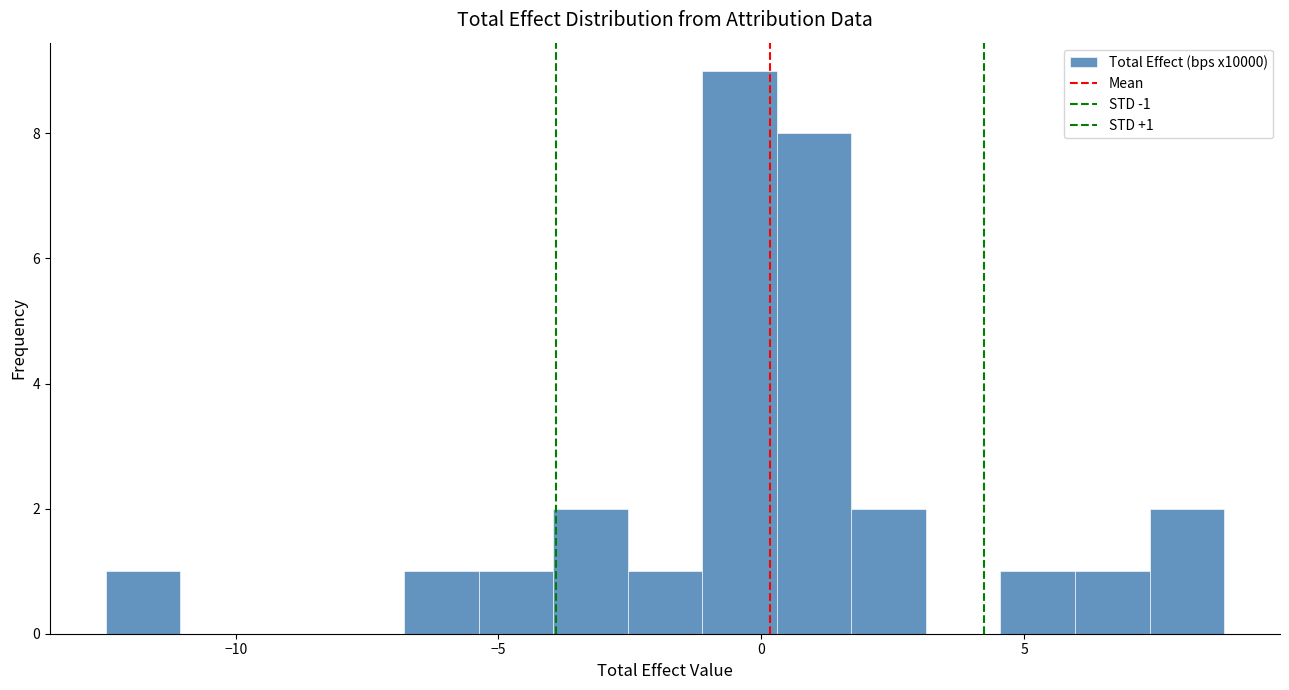

Around what value on the x-axis is the tallest bar? Give the approximate position of its centre, as read against the axis.

-0.5